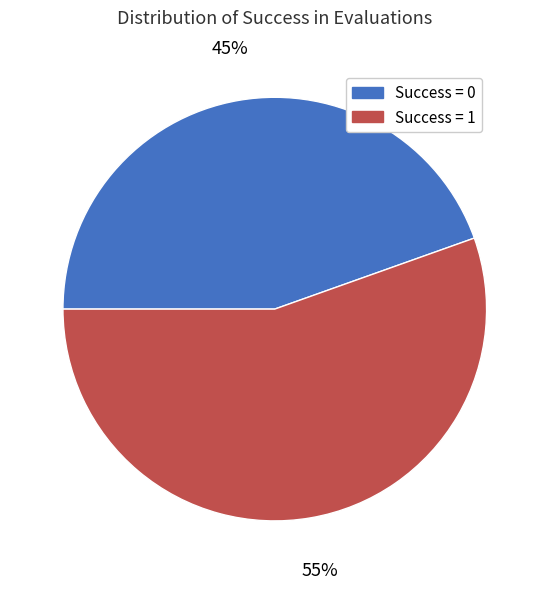

To the nearest percent, what portion does Success = 0 represent?

45%